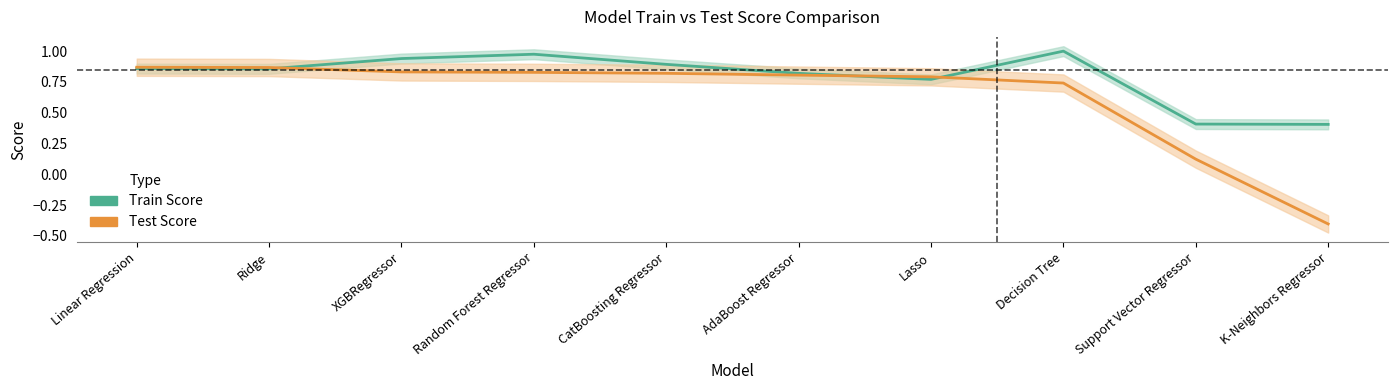

What is the total value across all series at Ridge?

1.7